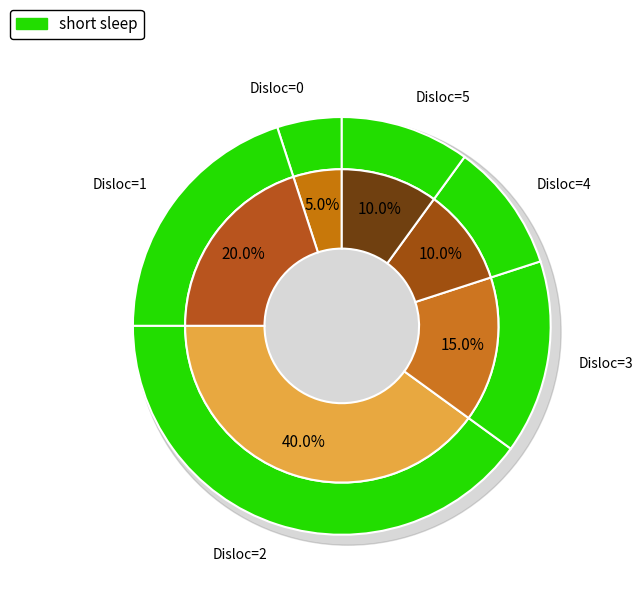

True or false: 12 accounts for 18% of the total.

False